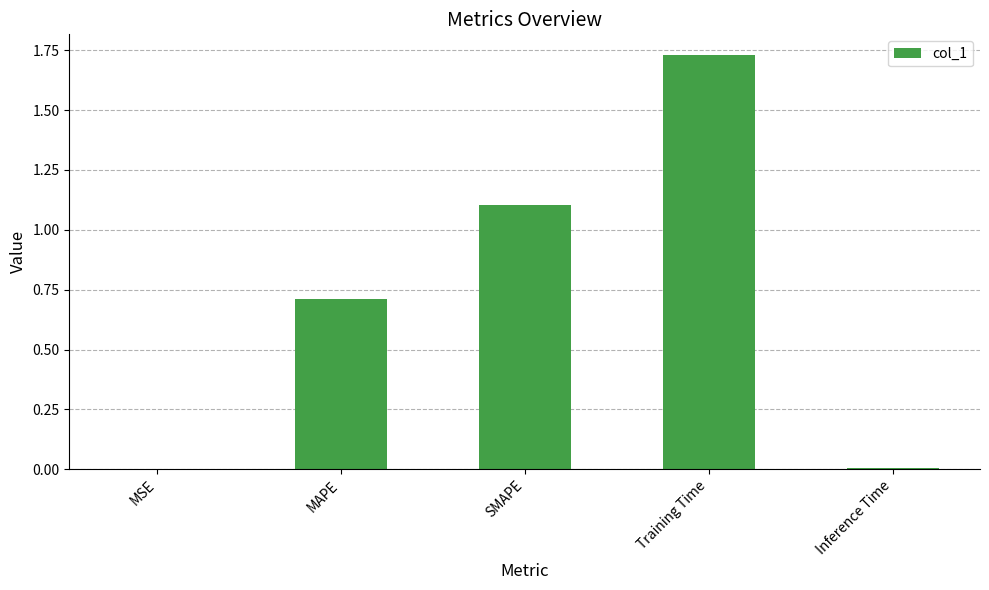

Which label corresponds to the largest value in the chart?

Training Time